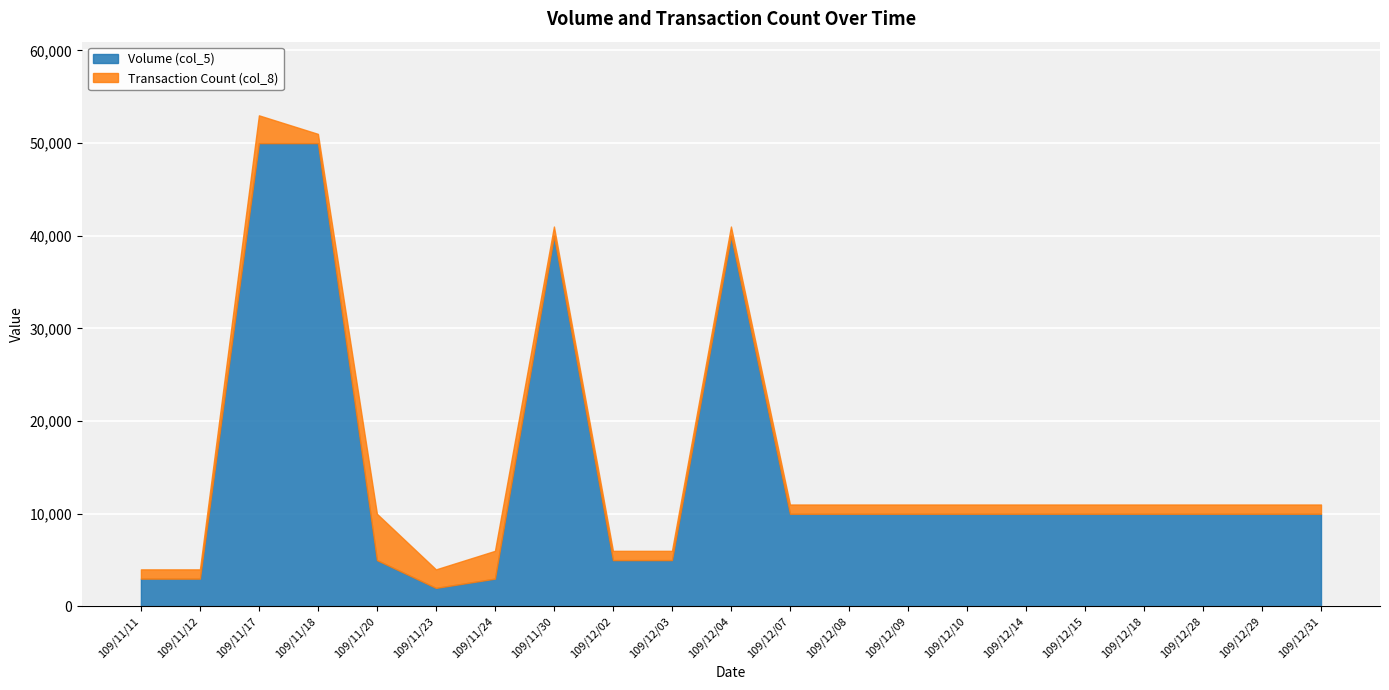

The value of Volume (col_5) at 109/12/14 is 17752. True or false?

False